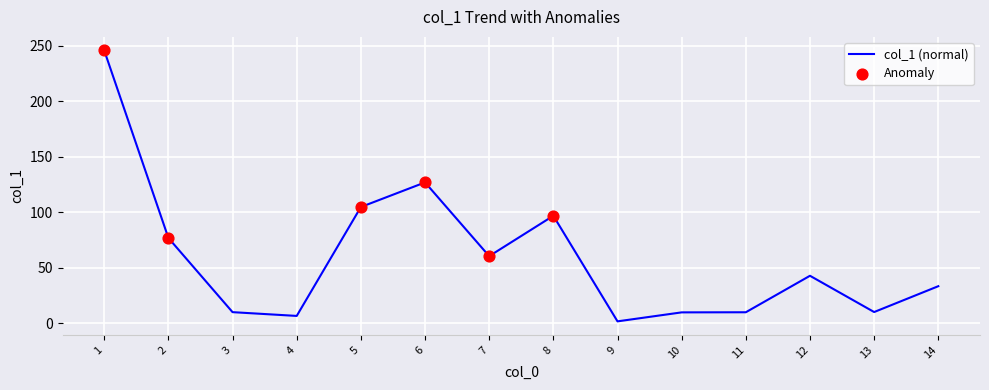

What is the ratio of the value at 1 to the value at 14?

7.4